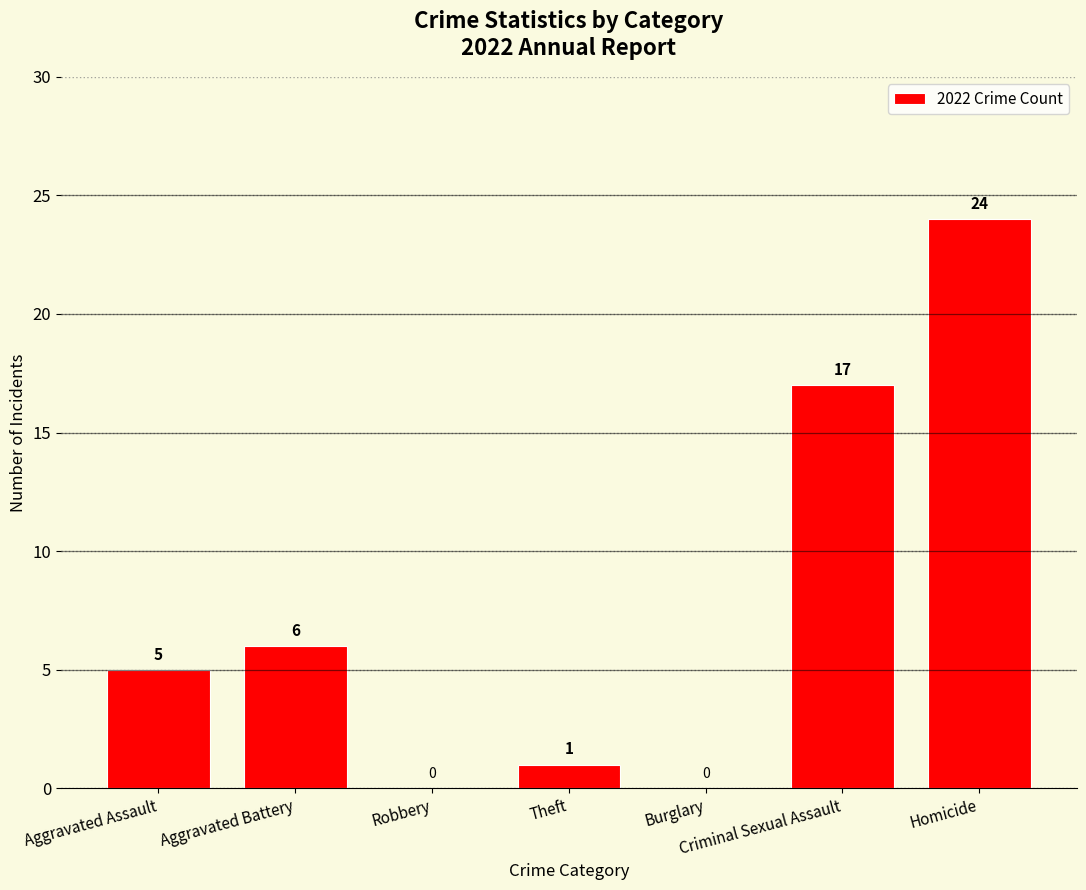

What is the average value?

8